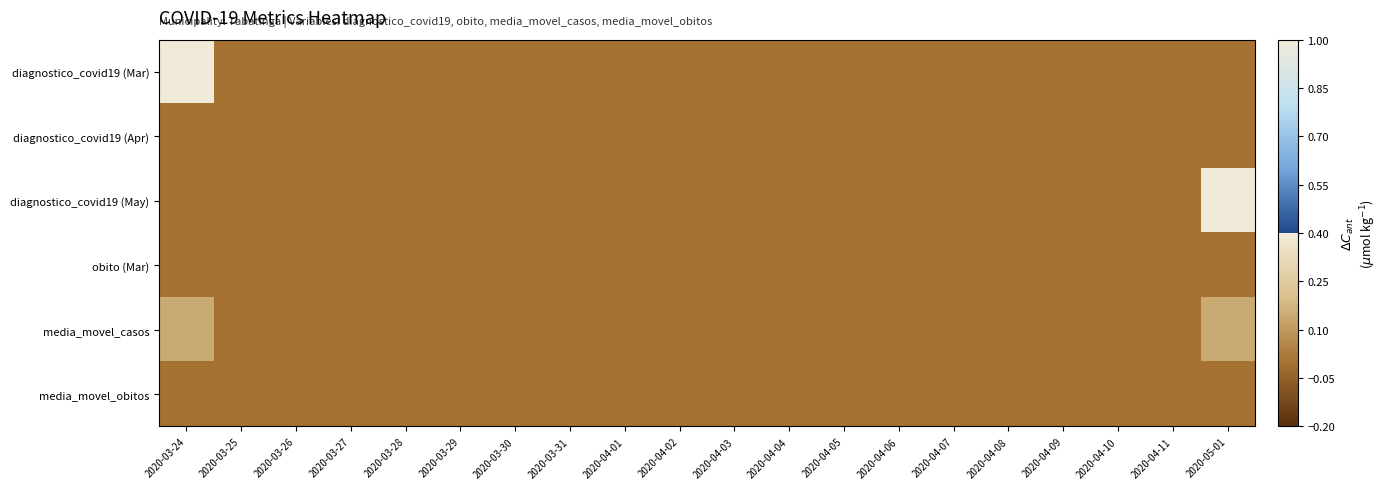

Reading left to right, what are all the values shown in this chart?

diagnostico_covid19 (Mar): 2020-03-24=1.0	2020-03-25=0.0	2020-03-26=0.0	2020-03-27=0.0	2020-03-28=0.0	2020-03-29=0.0	2020-03-30=0.0	2020-03-31=0.0	2020-04-01=0.0	2020-04-02=0.0	2020-04-03=0.0	2020-04-04=0.0	2020-04-05=0.0	2020-04-06=0.0	2020-04-07=0.0	2020-04-08=0.0	2020-04-09=0.0	2020-04-10=0.0	2020-04-11=0.0	2020-05-01=0.0
diagnostico_covid19 (Apr): 2020-03-24=0.0	2020-03-25=0.0	2020-03-26=0.0	2020-03-27=0.0	2020-03-28=0.0	2020-03-29=0.0	2020-03-30=0.0	2020-03-31=0.0	2020-04-01=0.0	2020-04-02=0.0	2020-04-03=0.0	2020-04-04=0.0	2020-04-05=0.0	2020-04-06=0.0	2020-04-07=0.0	2020-04-08=0.0	2020-04-09=0.0	2020-04-10=0.0	2020-04-11=0.0	2020-05-01=0.0
diagnostico_covid19 (May): 2020-03-24=0.0	2020-03-25=0.0	2020-03-26=0.0	2020-03-27=0.0	2020-03-28=0.0	2020-03-29=0.0	2020-03-30=0.0	2020-03-31=0.0	2020-04-01=0.0	2020-04-02=0.0	2020-04-03=0.0	2020-04-04=0.0	2020-04-05=0.0	2020-04-06=0.0	2020-04-07=0.0	2020-04-08=0.0	2020-04-09=0.0	2020-04-10=0.0	2020-04-11=0.0	2020-05-01=1.0
obito (Mar): 2020-03-24=0.0	2020-03-25=0.0	2020-03-26=0.0	2020-03-27=0.0	2020-03-28=0.0	2020-03-29=0.0	2020-03-30=0.0	2020-03-31=0.0	2020-04-01=0.0	2020-04-02=0.0	2020-04-03=0.0	2020-04-04=0.0	2020-04-05=0.0	2020-04-06=0.0	2020-04-07=0.0	2020-04-08=0.0	2020-04-09=0.0	2020-04-10=0.0	2020-04-11=0.0	2020-05-01=0.0
media_movel_casos: 2020-03-24=0.1	2020-03-25=0.0	2020-03-26=0.0	2020-03-27=0.0	2020-03-28=0.0	2020-03-29=0.0	2020-03-30=0.0	2020-03-31=0.0	2020-04-01=0.0	2020-04-02=0.0	2020-04-03=0.0	2020-04-04=0.0	2020-04-05=0.0	2020-04-06=0.0	2020-04-07=0.0	2020-04-08=0.0	2020-04-09=0.0	2020-04-10=0.0	2020-04-11=0.0	2020-05-01=0.1
media_movel_obitos: 2020-03-24=0.0	2020-03-25=0.0	2020-03-26=0.0	2020-03-27=0.0	2020-03-28=0.0	2020-03-29=0.0	2020-03-30=0.0	2020-03-31=0.0	2020-04-01=0.0	2020-04-02=0.0	2020-04-03=0.0	2020-04-04=0.0	2020-04-05=0.0	2020-04-06=0.0	2020-04-07=0.0	2020-04-08=0.0	2020-04-09=0.0	2020-04-10=0.0	2020-04-11=0.0	2020-05-01=0.0